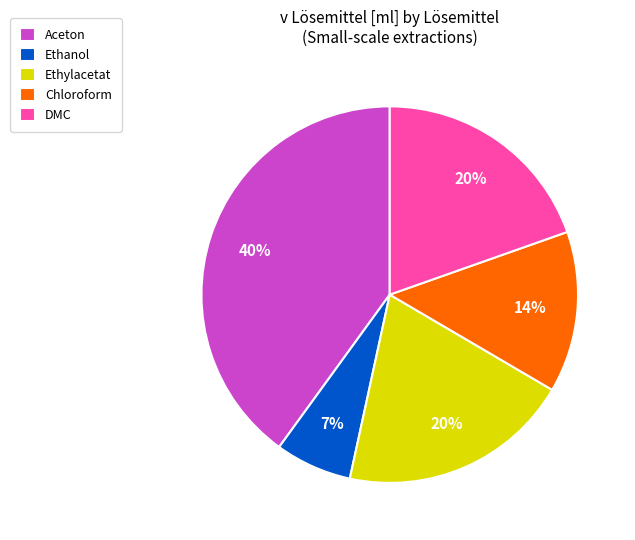

True or false: Aceton accounts for 40% of the total.

True